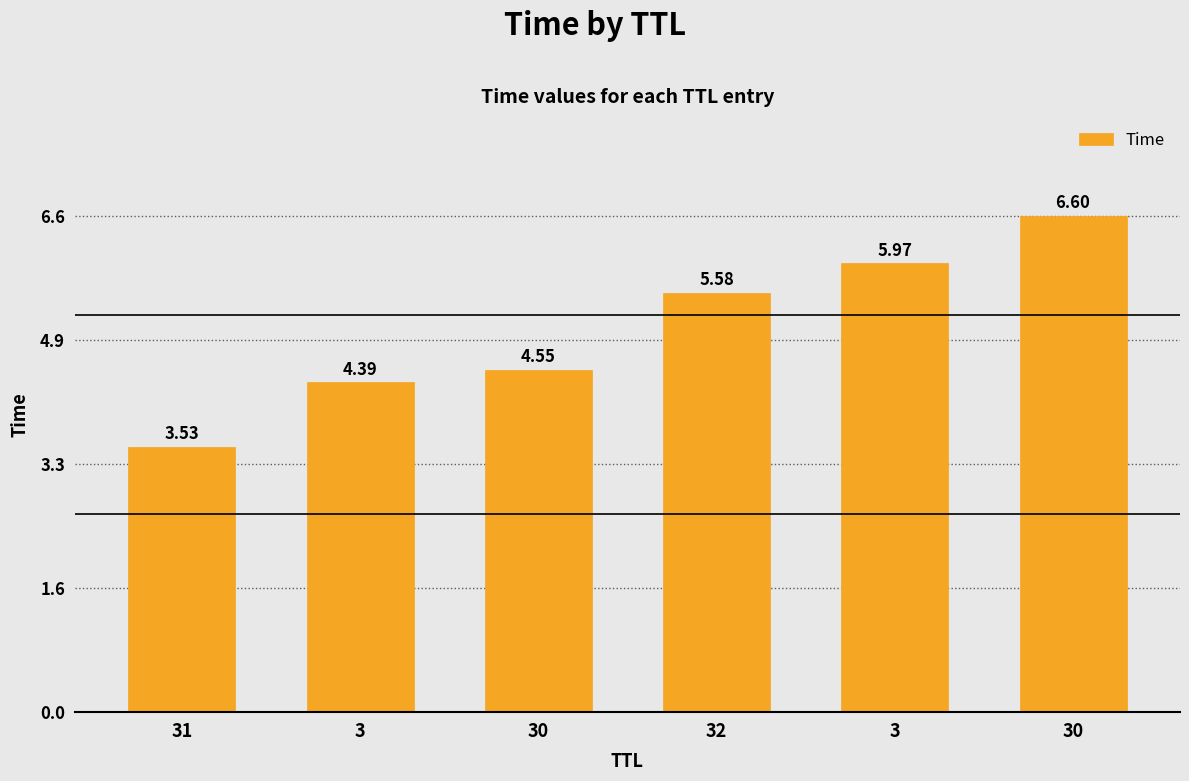

Count the number of data series in this chart.

1